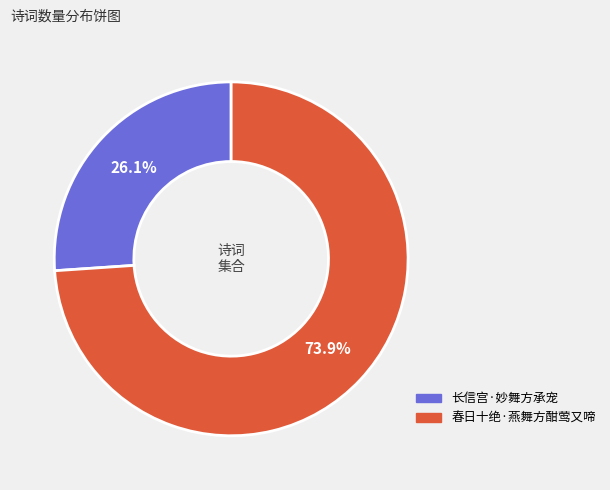

The 春日十绝·燕舞方酣莺又啼 slice represents 74% of the pie. True or false?

True